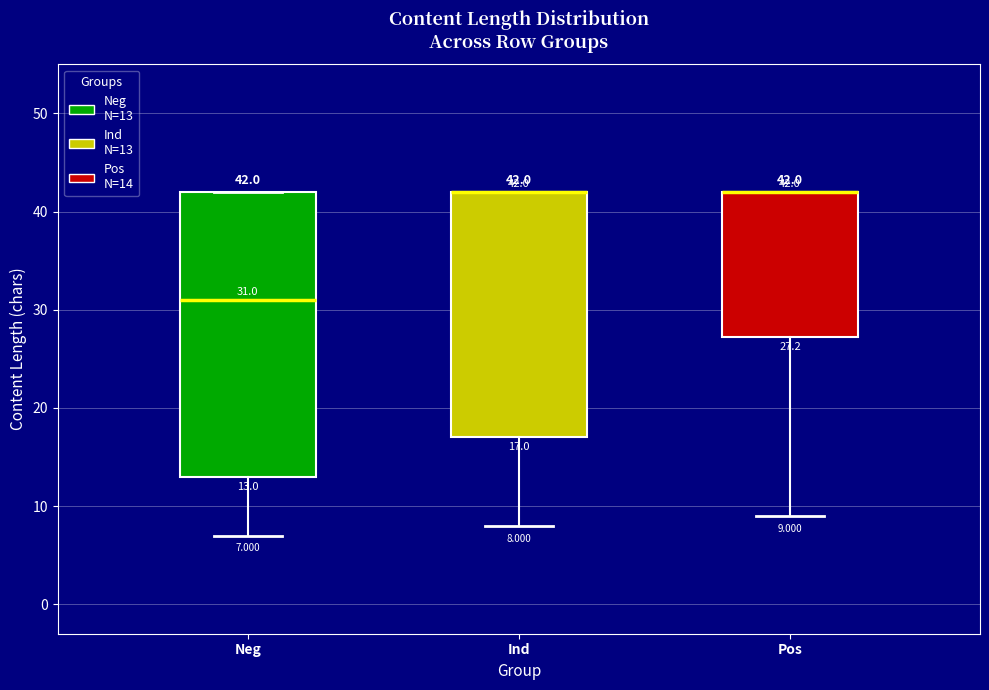

Which box is the tallest, from its lower edge to its upper edge?

Neg